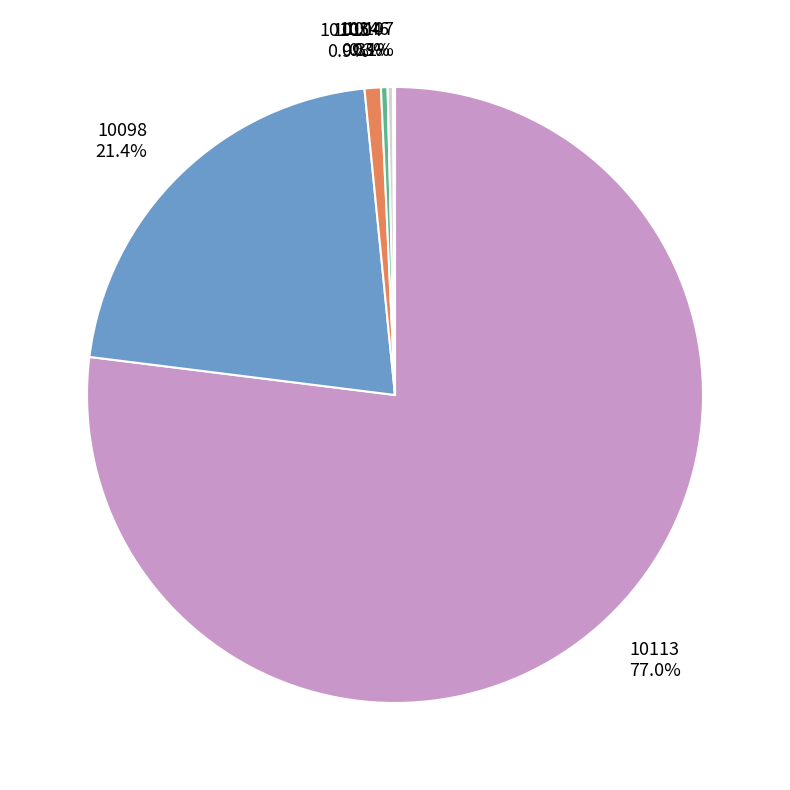

Is there a majority slice in this chart?

Yes